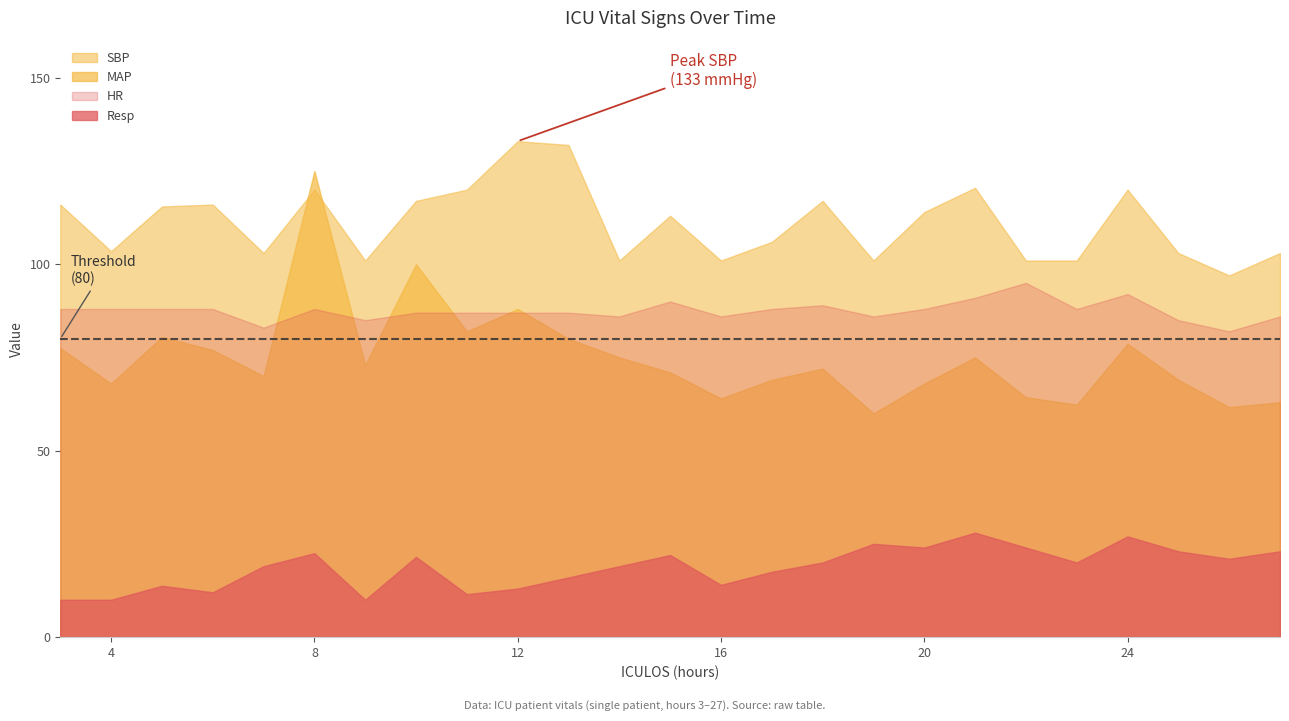

What is the difference between the maximum and minimum values in the Resp series?

18.0